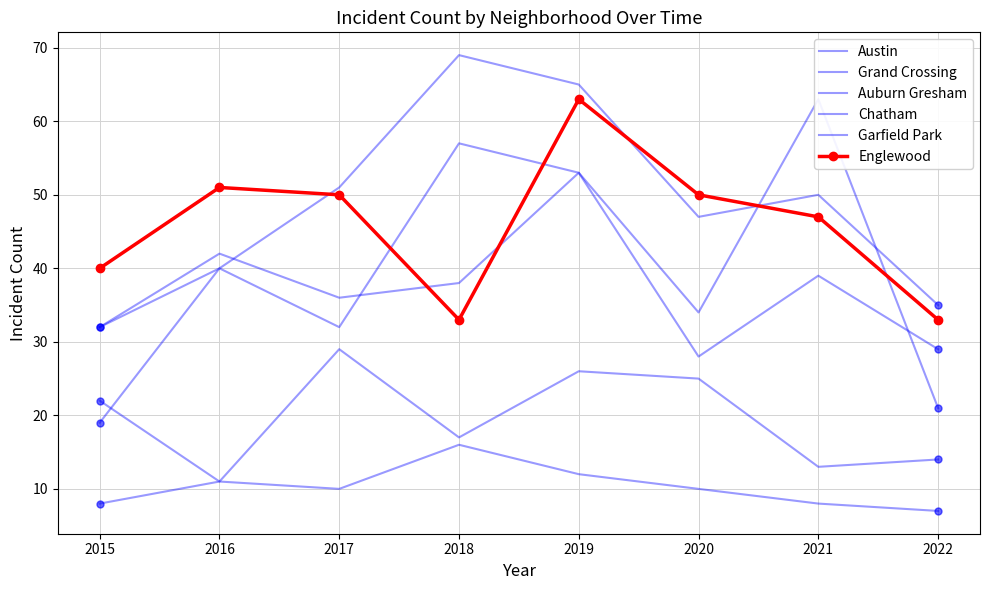

What are all the series names shown in the legend?

Austin, Grand Crossing, Auburn Gresham, Chatham, Garfield Park, Englewood